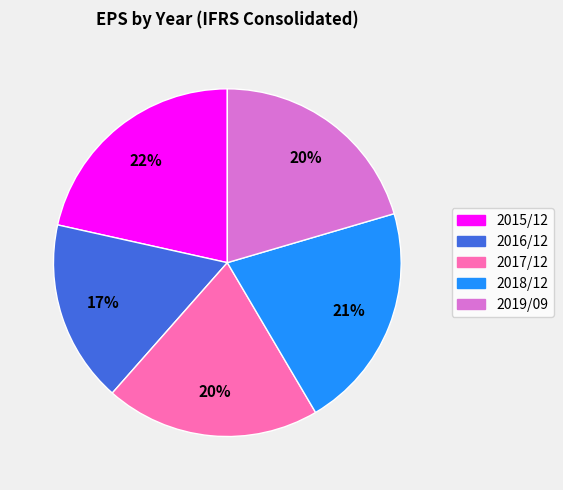

To the nearest percent, what is the difference between the largest and smallest slice percentages?

5%